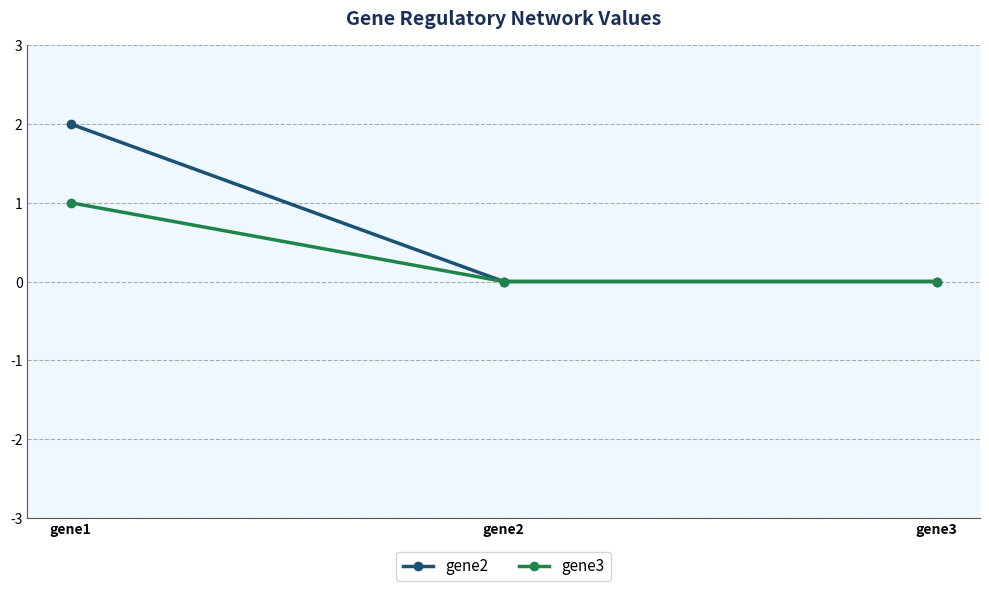

Rank the series by their maximum value, from highest to lowest.

gene2, gene3